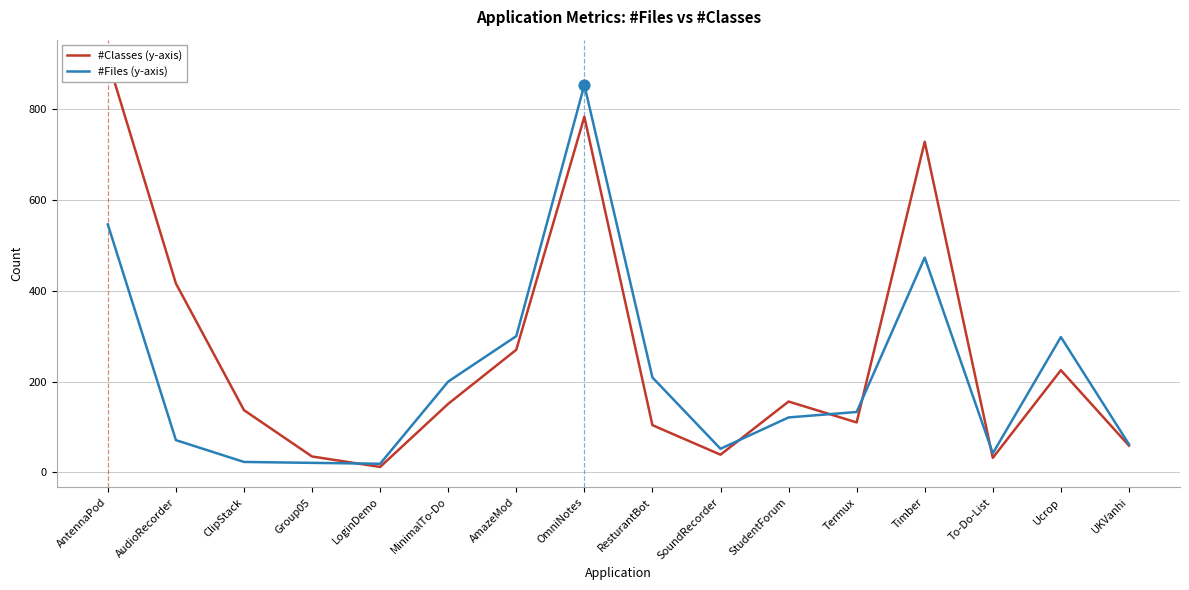

Which series reaches the maximum Y coordinate?

#Classes (y-axis)